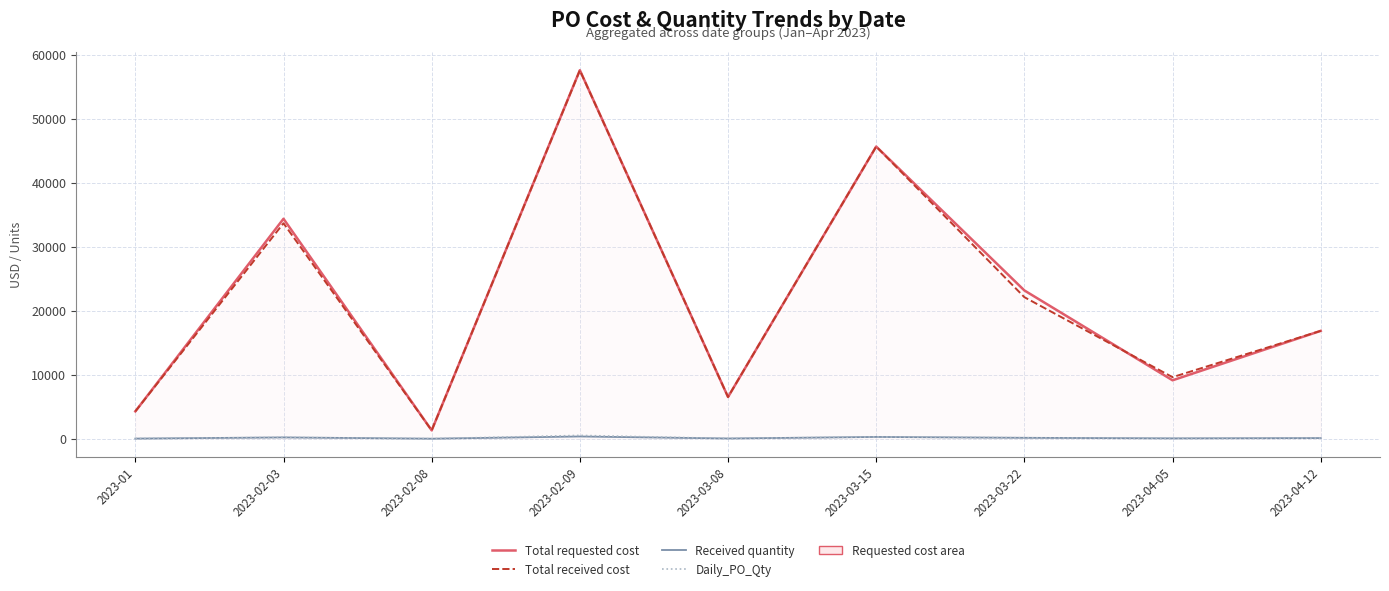

What is the difference between the Total received cost values at 2023-03-15 and 2023-02-03?

11983